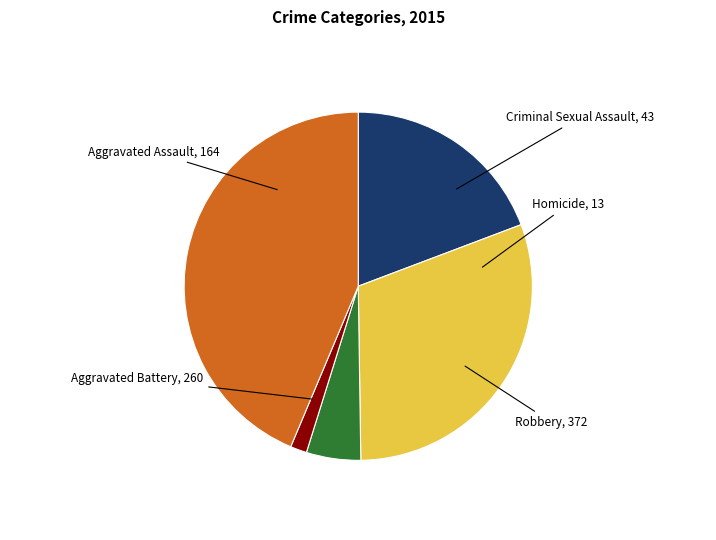

Which has a higher value, Aggravated Assault or Robbery?

Robbery